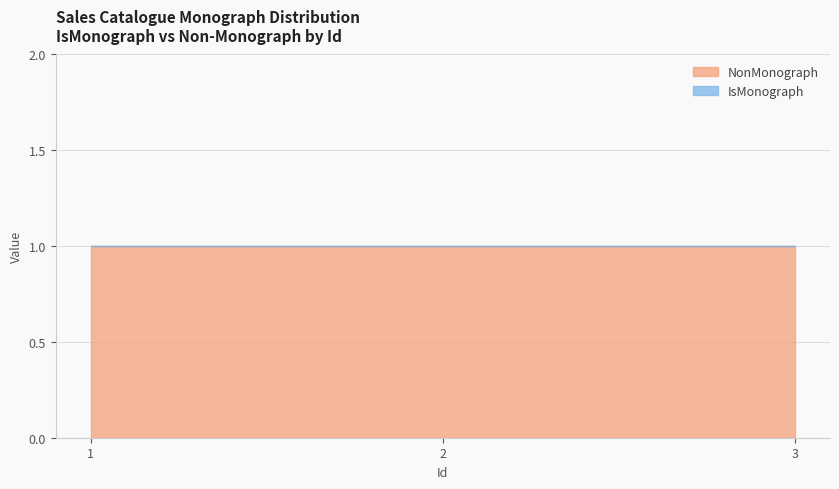

Which series has the largest range (max minus min)?

IsMonograph